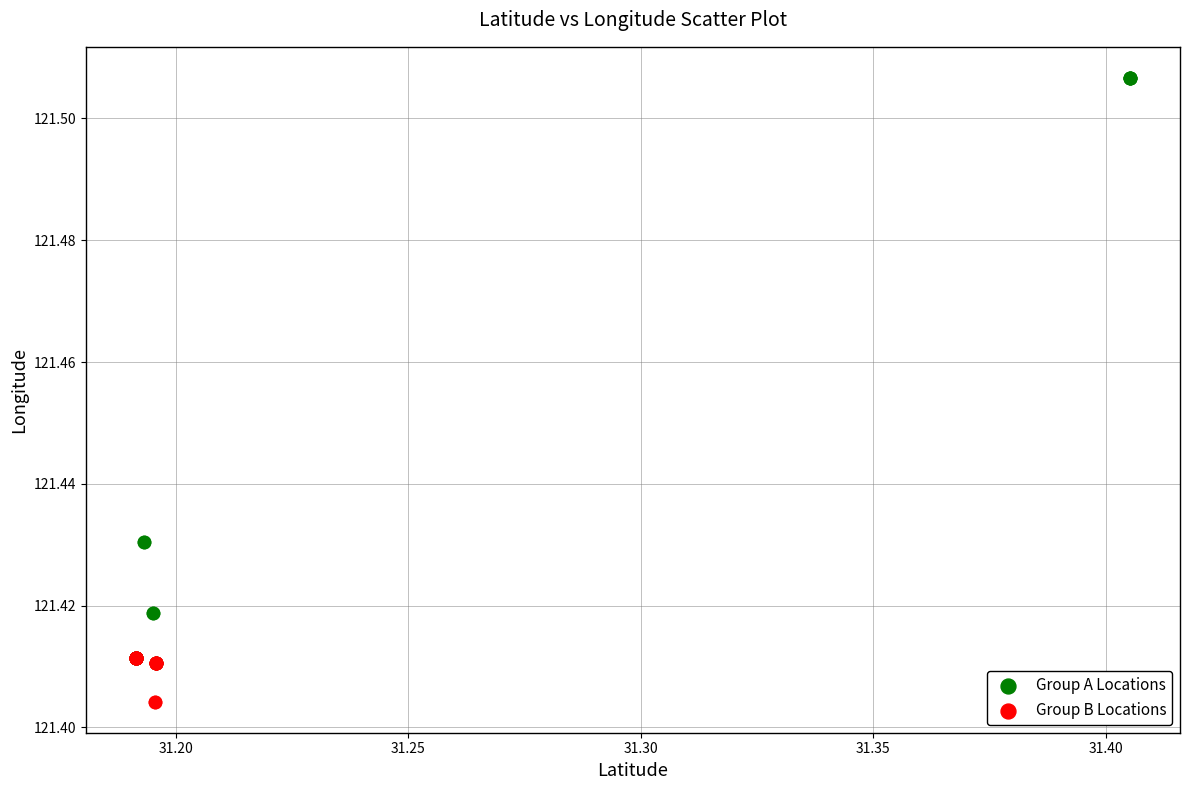

Which series reaches the minimum Y coordinate?

Group B Locations